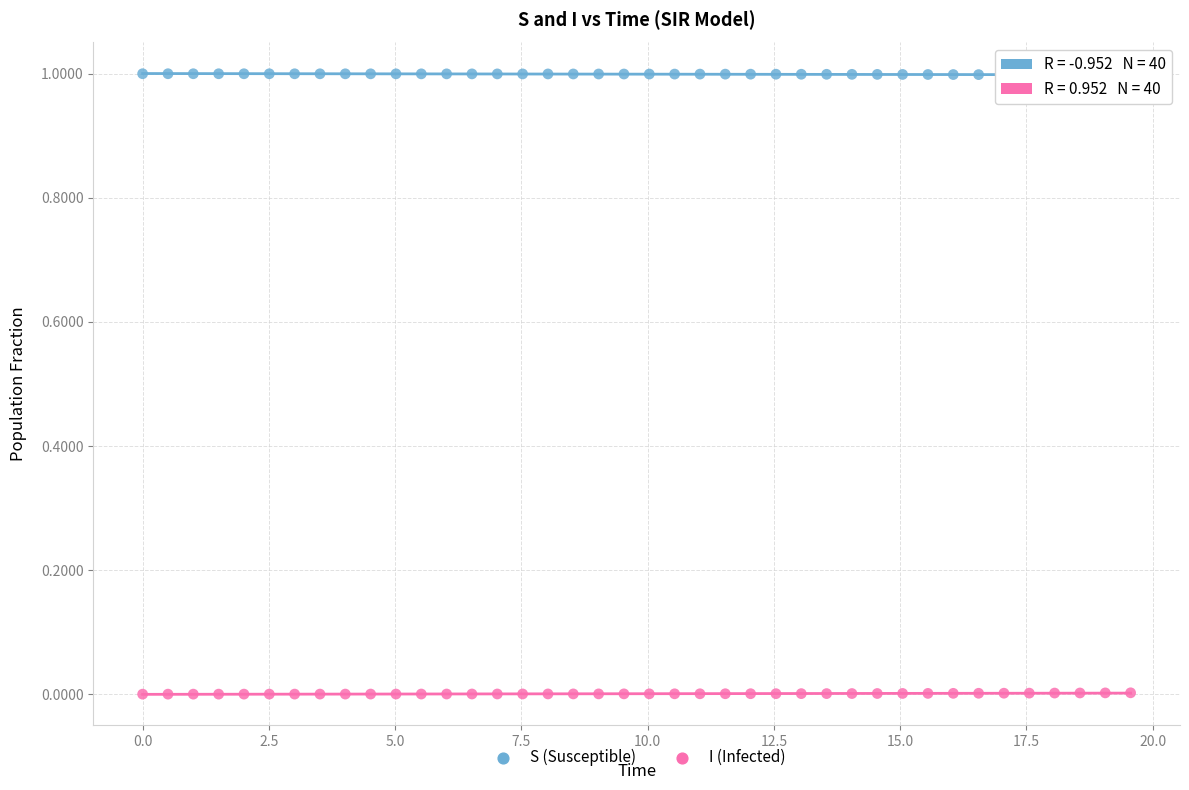

What is the X range (max minus min) for the scatter plot?

19.6